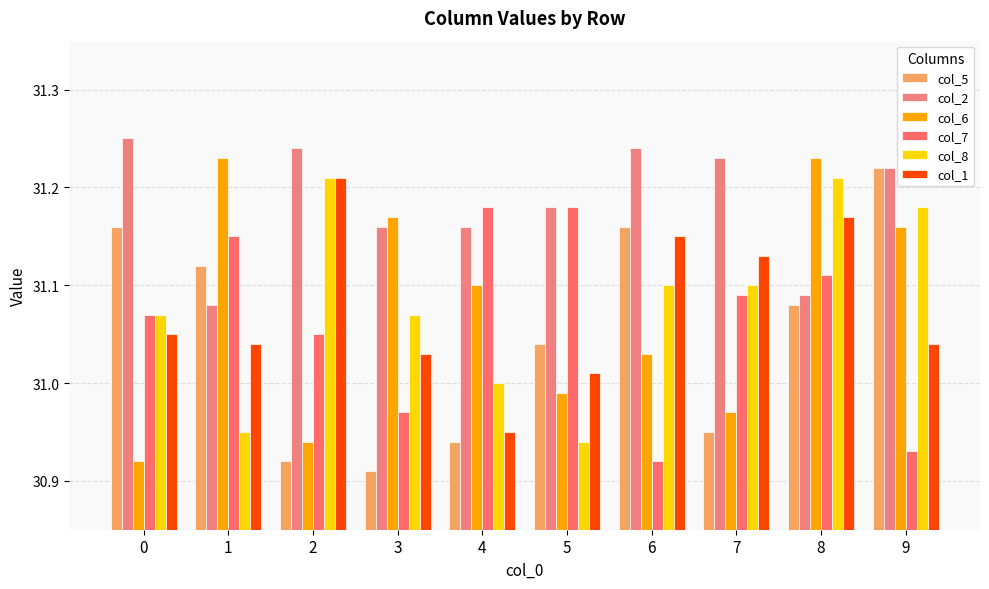

What is the difference between the maximum and minimum values in the col_5 series?

0.3